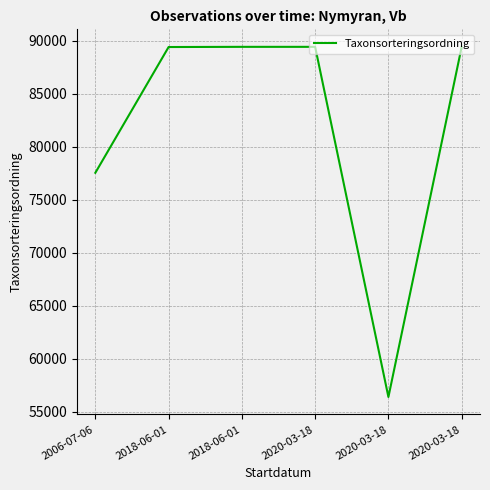

List the labels in order of value, largest first.

2018-06-01, 2020-03-18, 2020-03-18, 2018-06-01, 2006-07-06, 2020-03-18